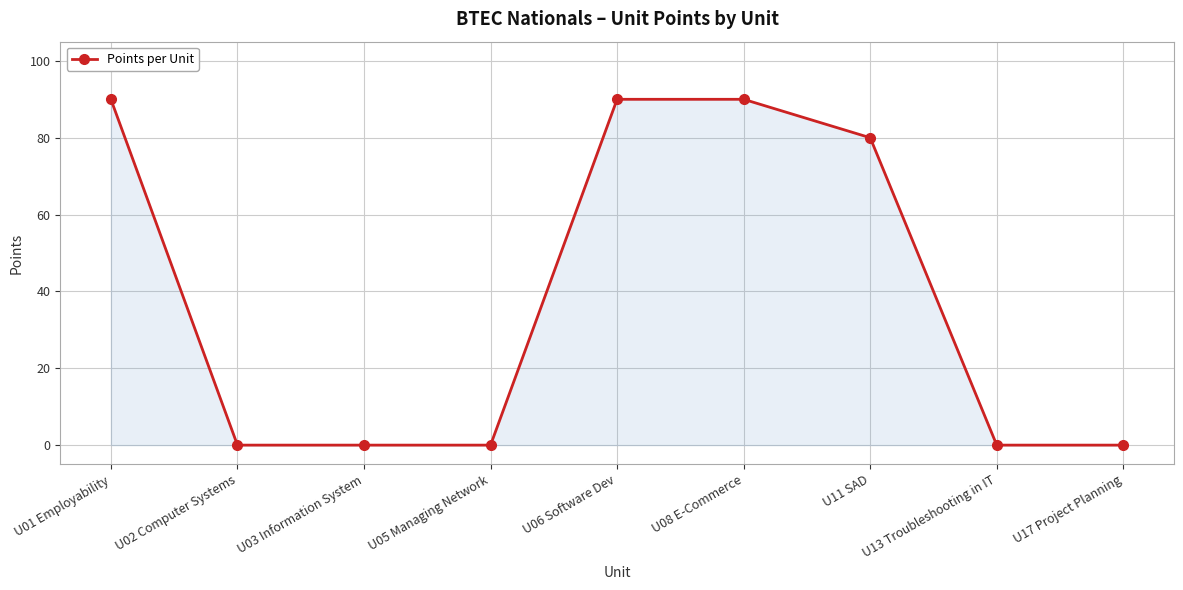

The chart shows a value of 0 at U02 Computer Systems. True or false?

True